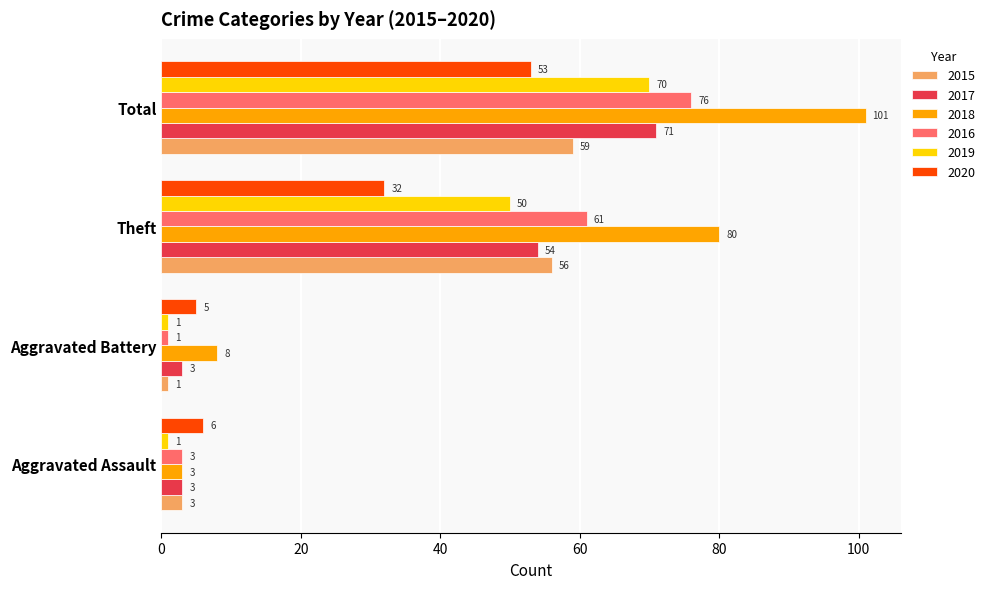

Is it true that 2015 equals 59 at Total?

True